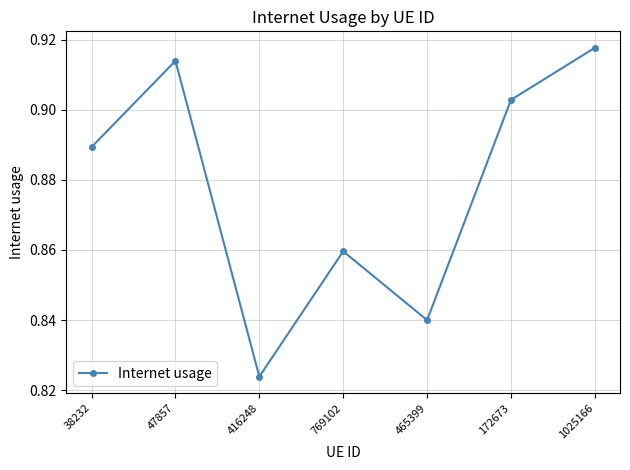

Rank the categories by value from highest to lowest.

1025166, 47857, 172673, 38232, 769102, 465399, 416248